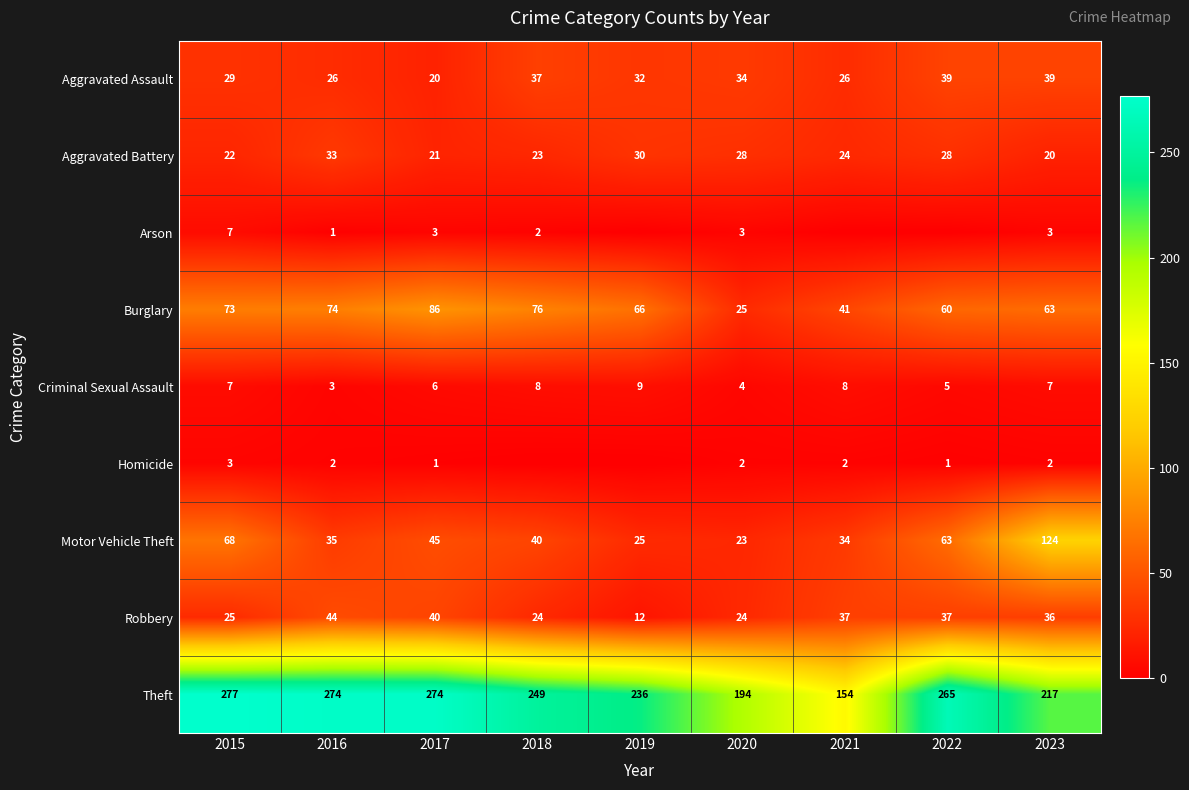

What is the difference between the Robbery values at 2015 and 2019?

13